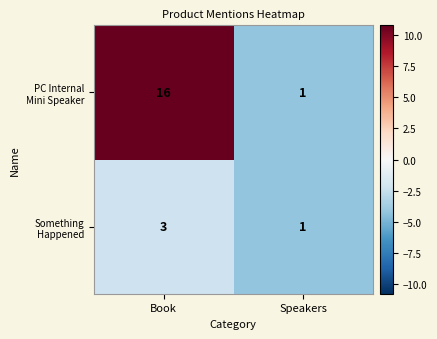

What is the spread (max minus min) of values at Book?

13